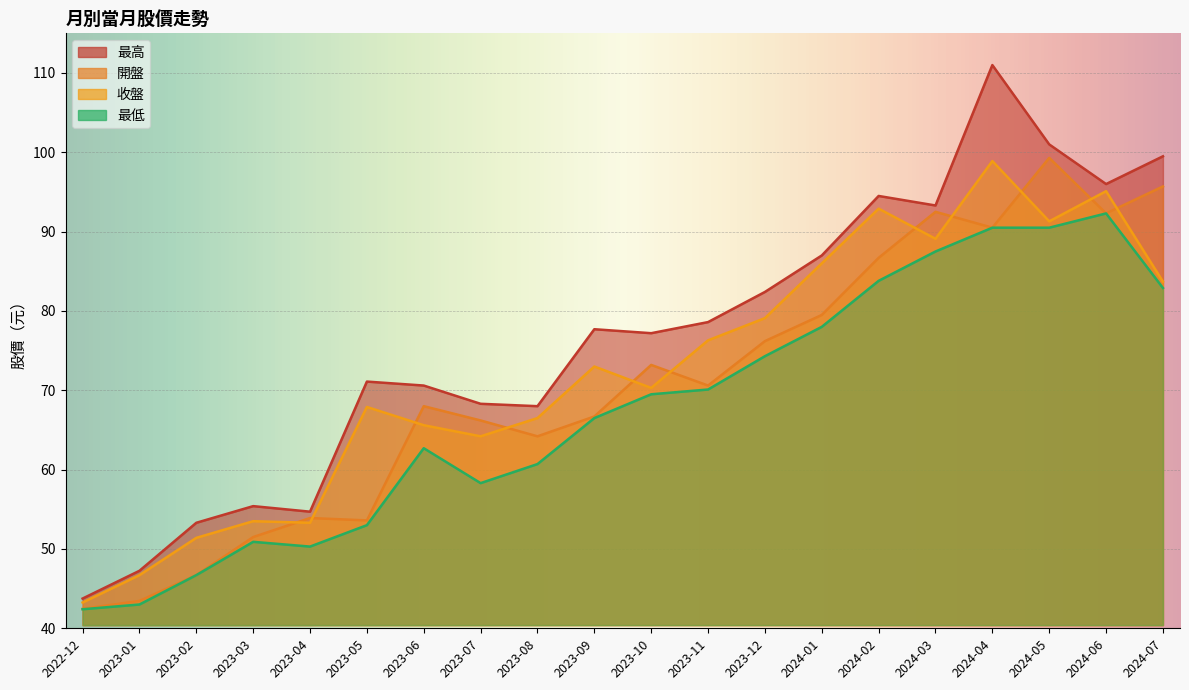

True or false: 開盤 has more than 2 points higher than both neighbors.

True